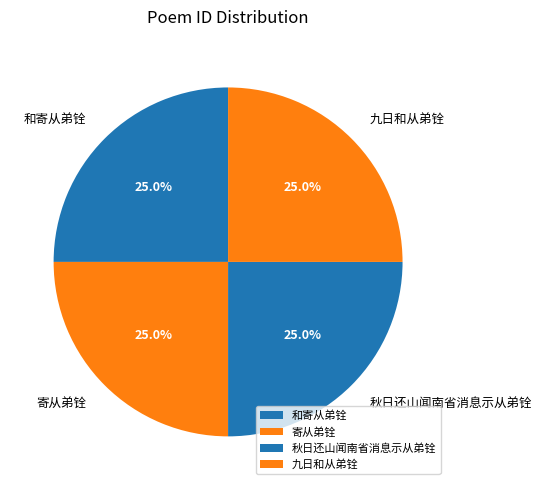

Is it true that 九日和从弟铨 is 25% of the pie?

True